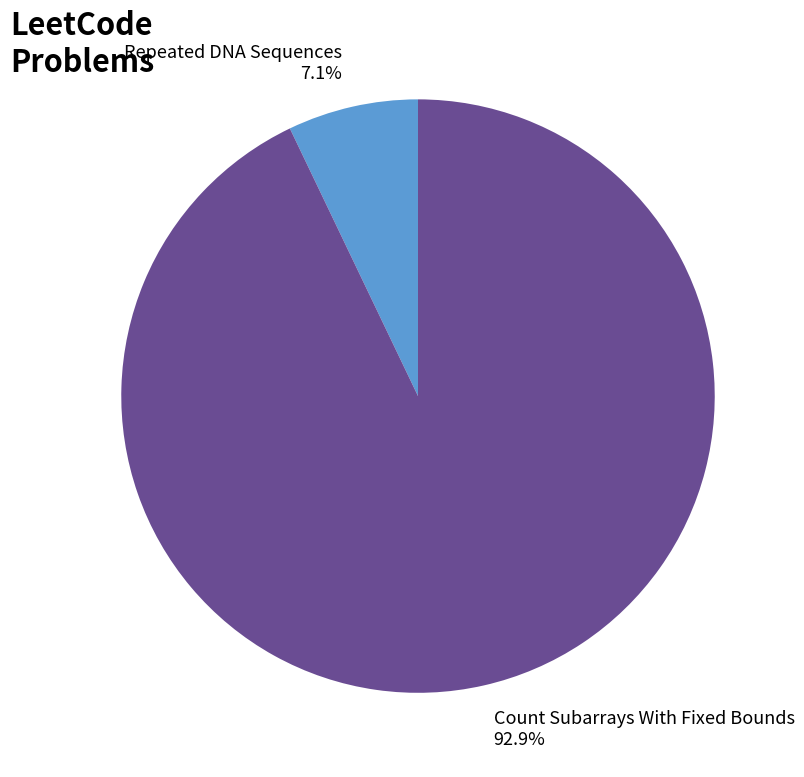

Combined, what portion of the pie is Repeated DNA Sequences and Count Subarrays With Fixed Bounds?

100.0%